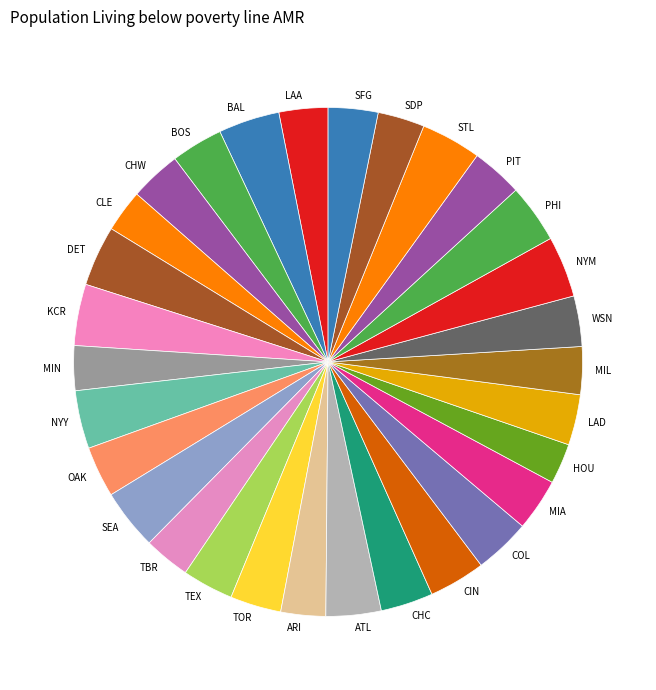

Count the number of slices in the pie.

30